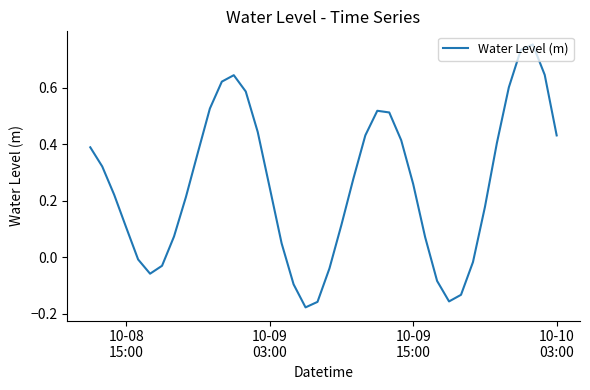

What is the difference between the maximum and minimum values?

0.9